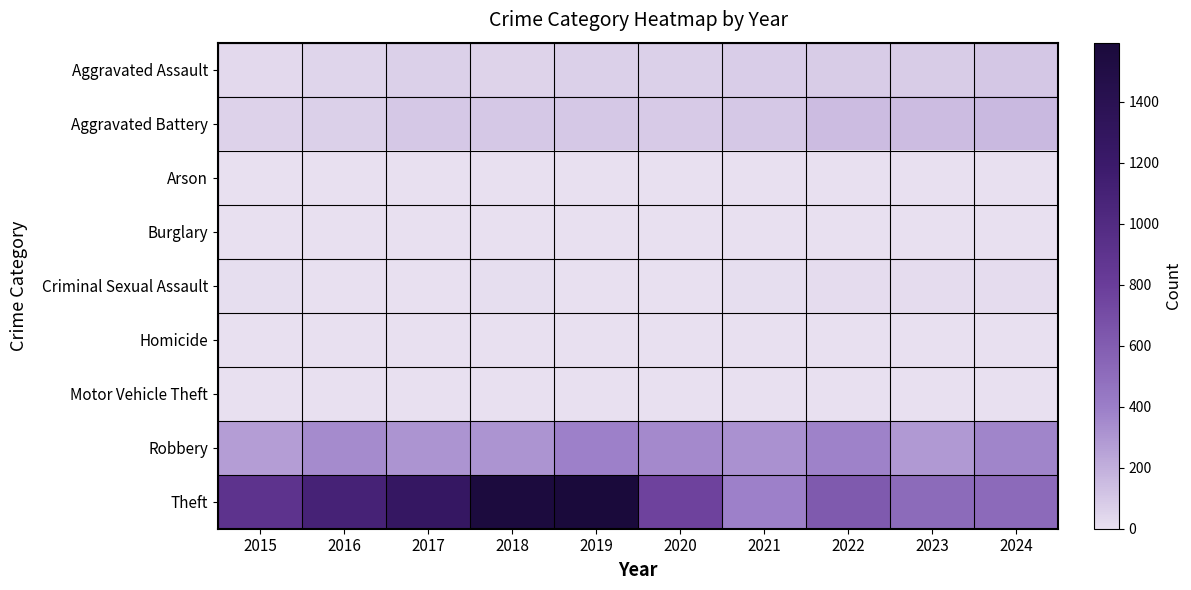

Which series has the widest spread of values?

Theft